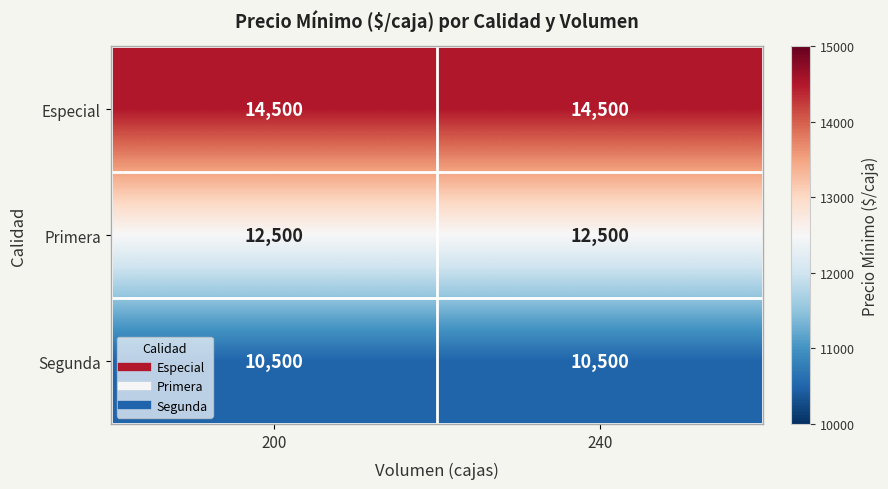

What is the spread (max minus min) of values at 200?

4000